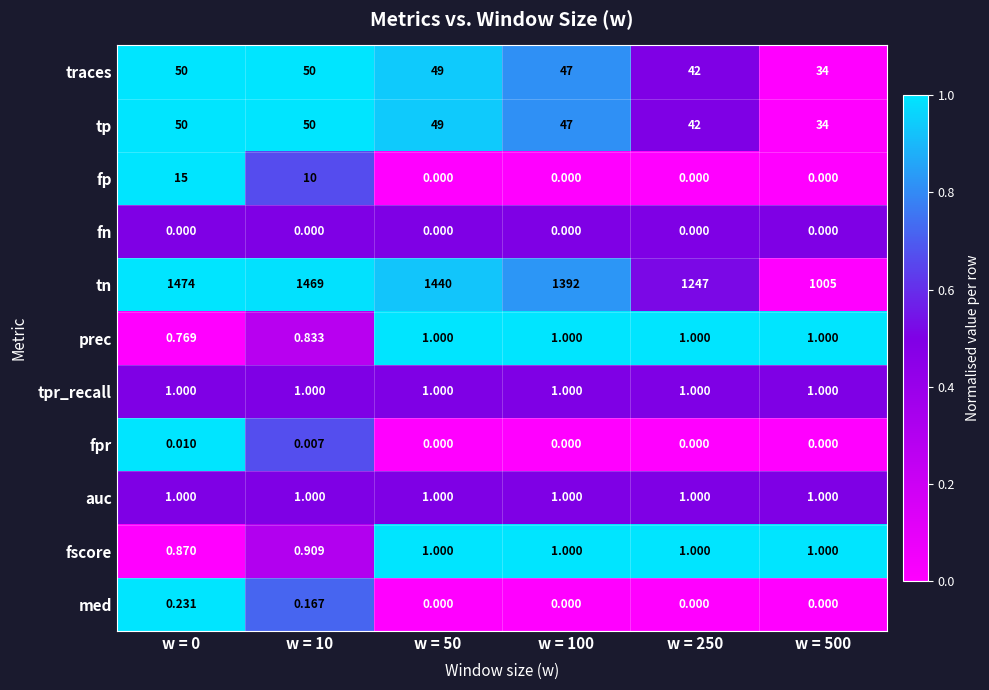

How many data points does each series have?

6